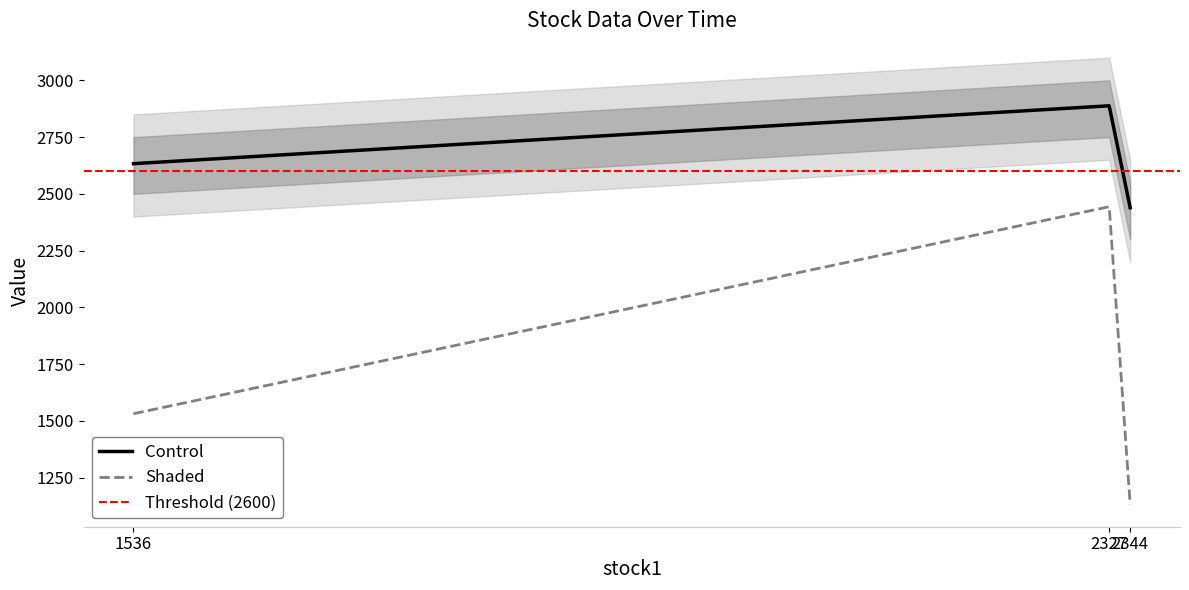

At which label does trade_capital reach its minimum?

2344